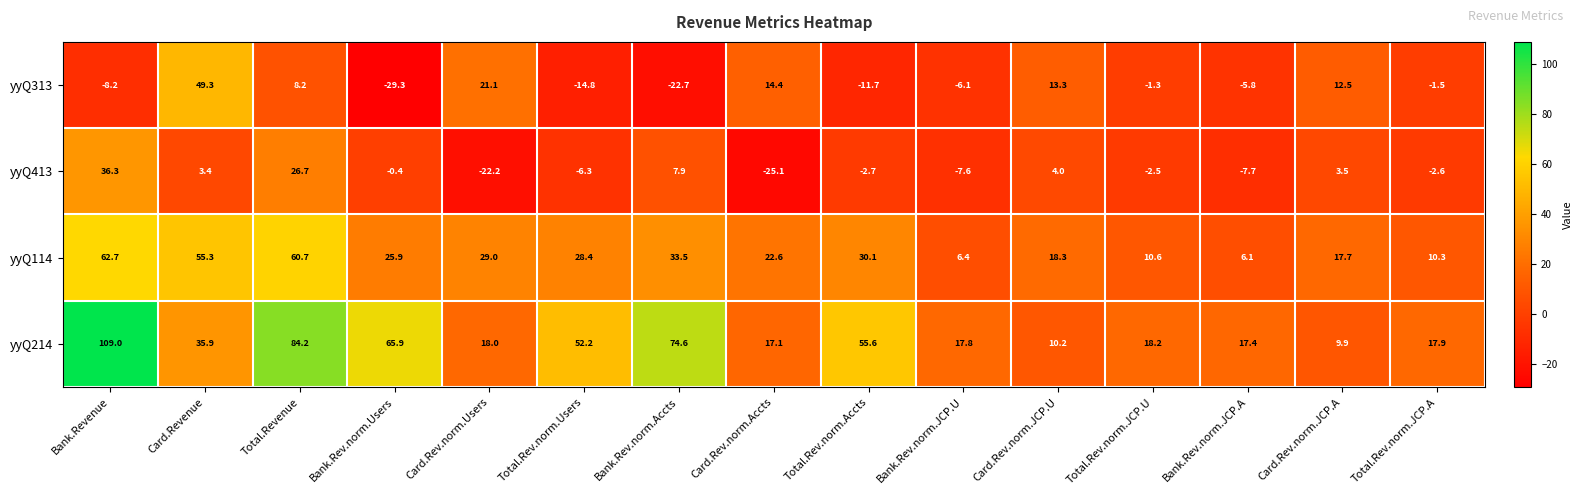

True or false: yyQ114 has a value of 35.8 at Card.Rev.norm.Accts.

False